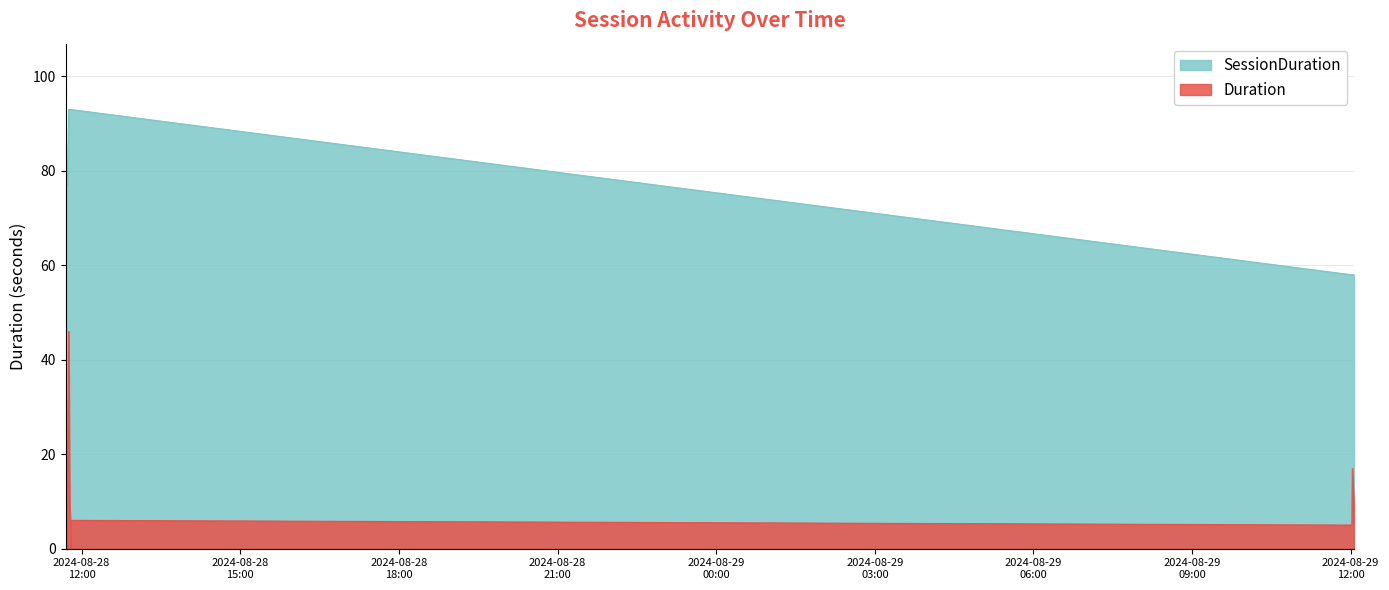

At which label is SessionDuration closest to 75?

2024-08-28 11:41:44